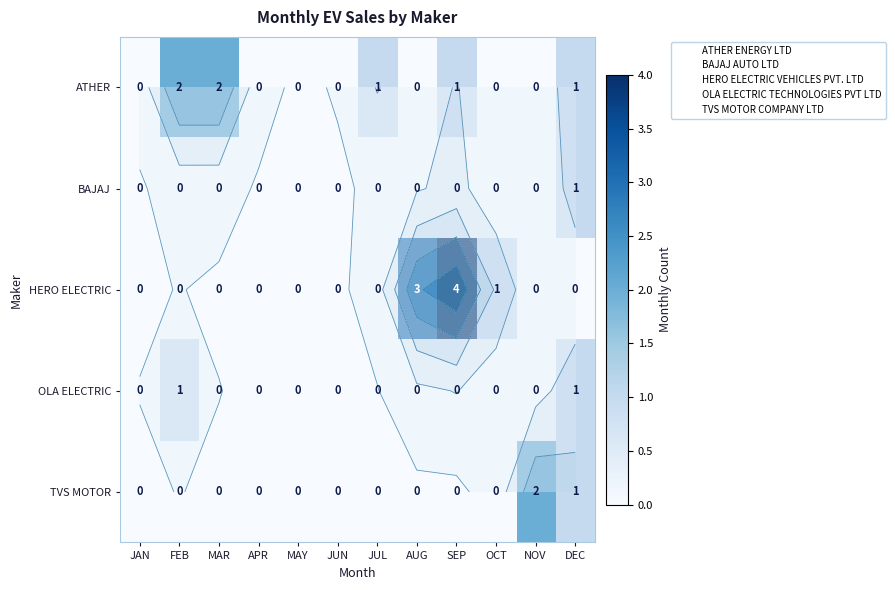

Which category has the lowest value across all series?

JAN